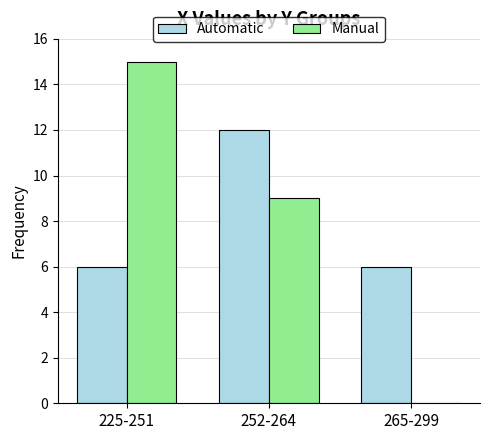

Which series has the widest spread of values?

Manual